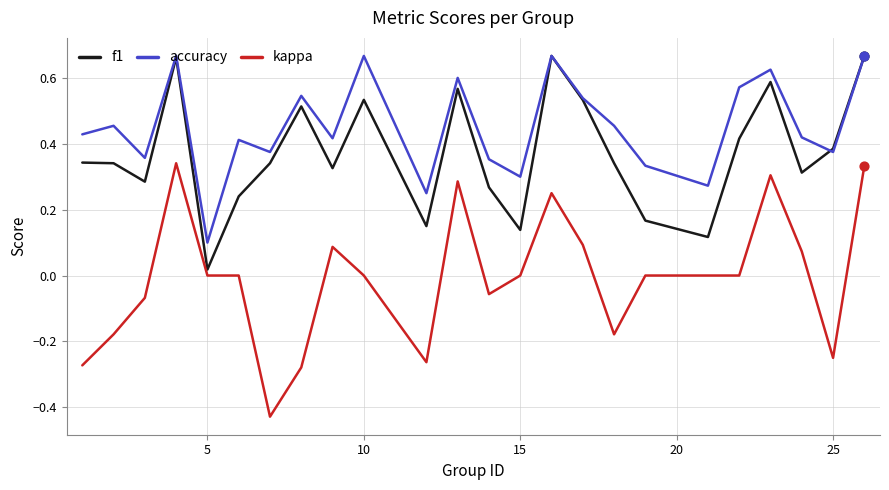

Which series has the largest total across all categories?

accuracy